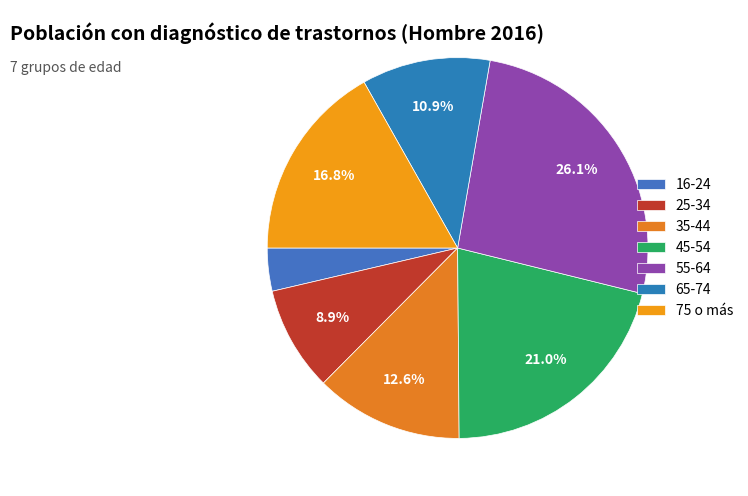

To the nearest percent, what is the difference between the largest and smallest slice percentages?

22%